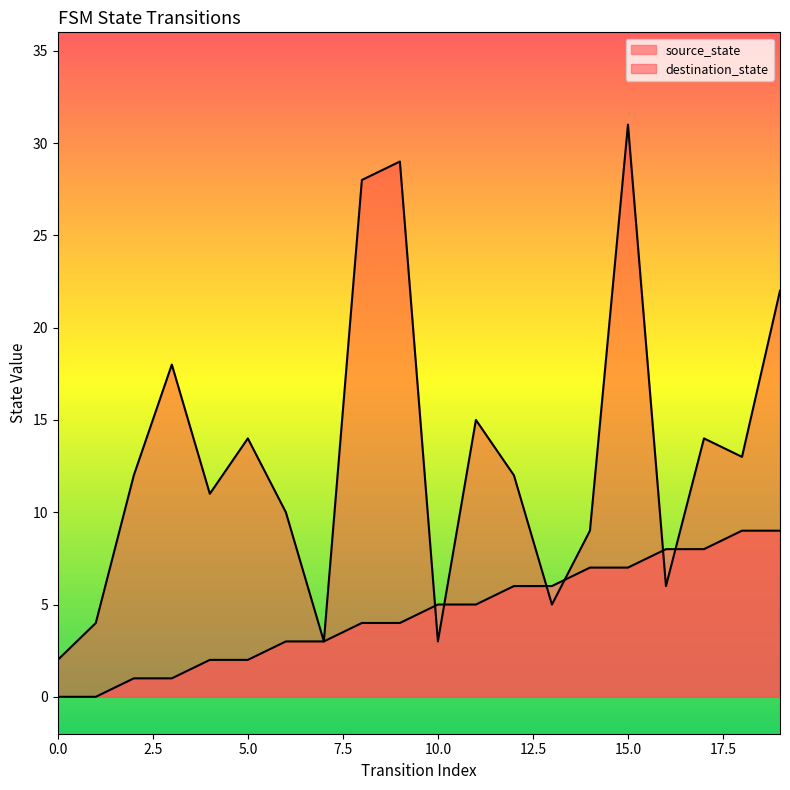

At 18, list the series in order from smallest to largest.

source_state, destination_state